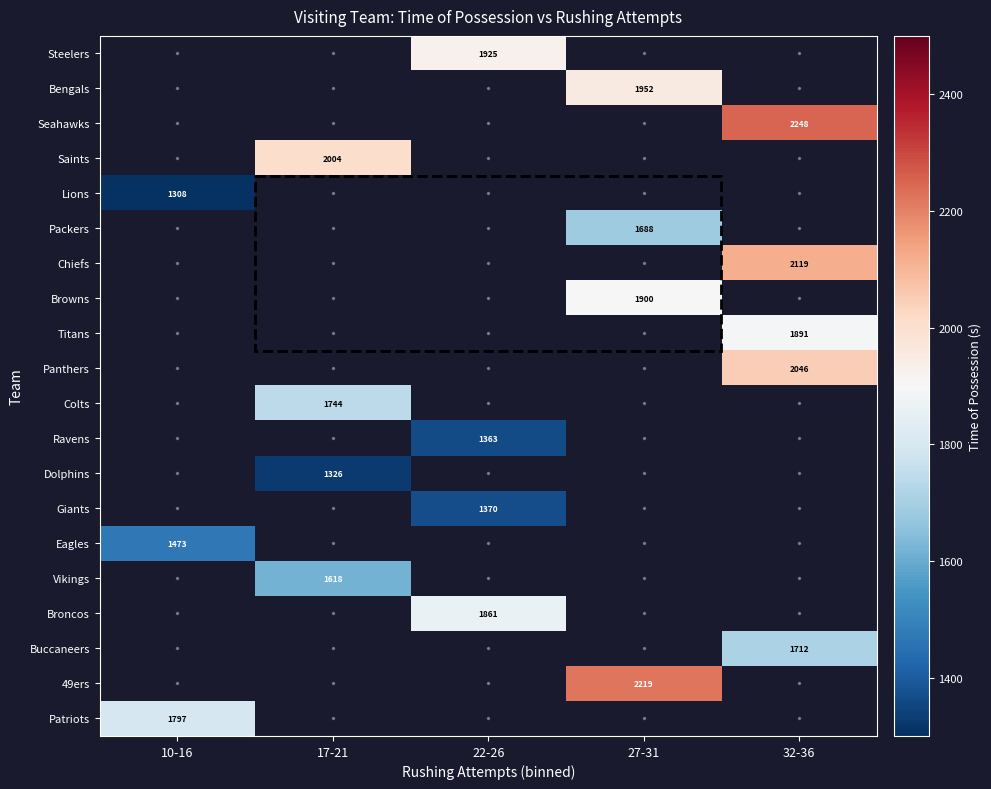

True or false: Ravens has a value of 2361 at 22-26.

False